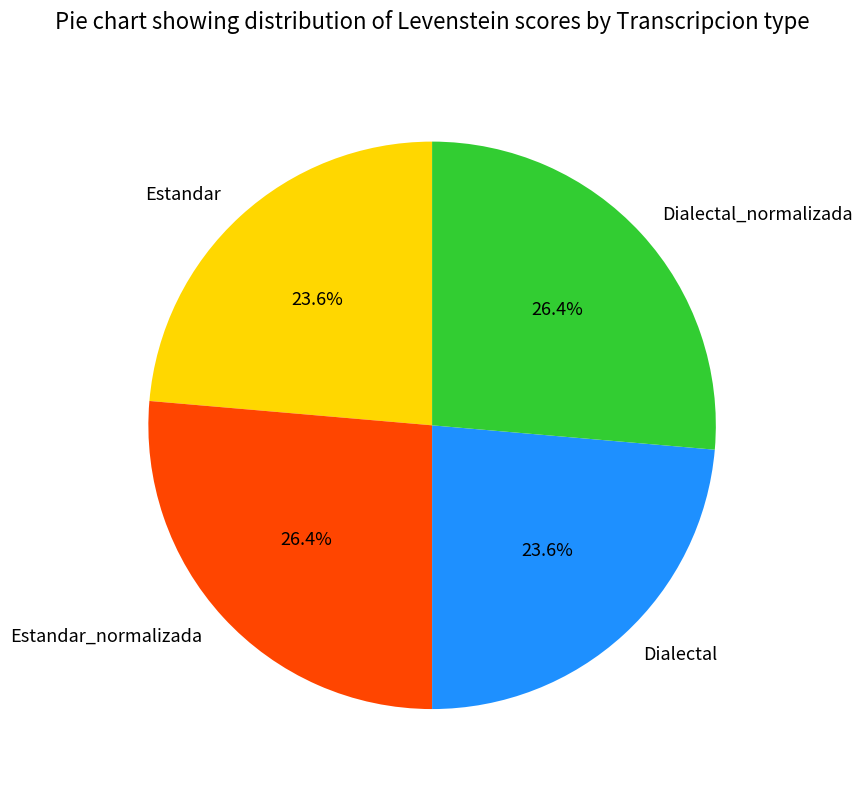

What portion of the pie excludes Estandar_normalizada?

73.6%